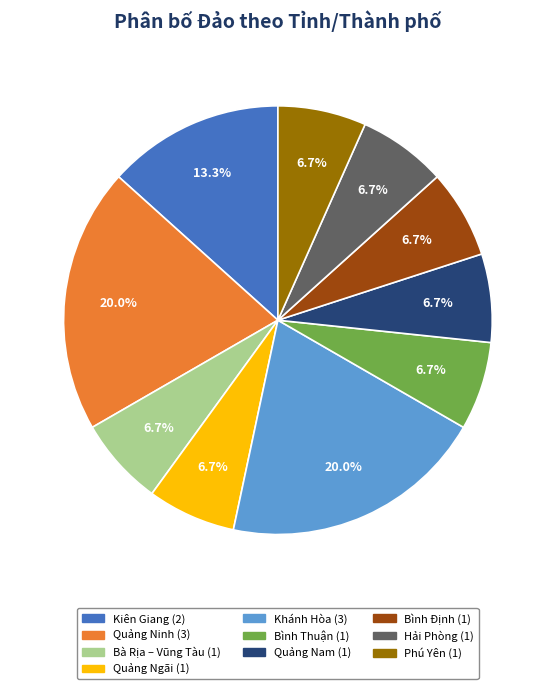

Approximately how many times larger is the value at Bình Thuận compared to Khánh Hòa?

0.3